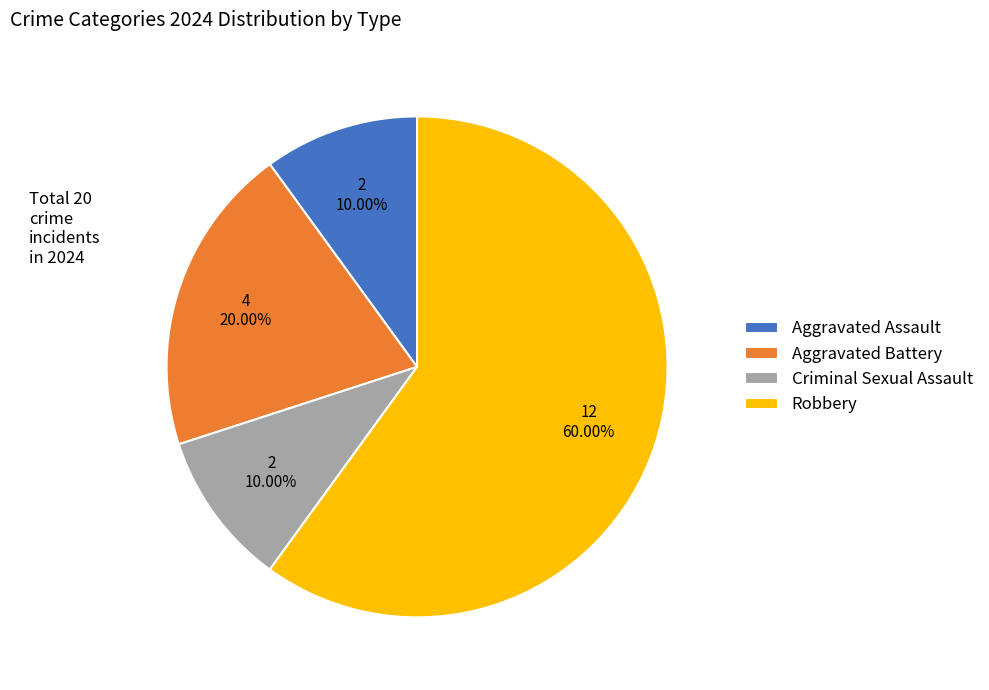

Which category has the biggest portion of the pie?

Robbery